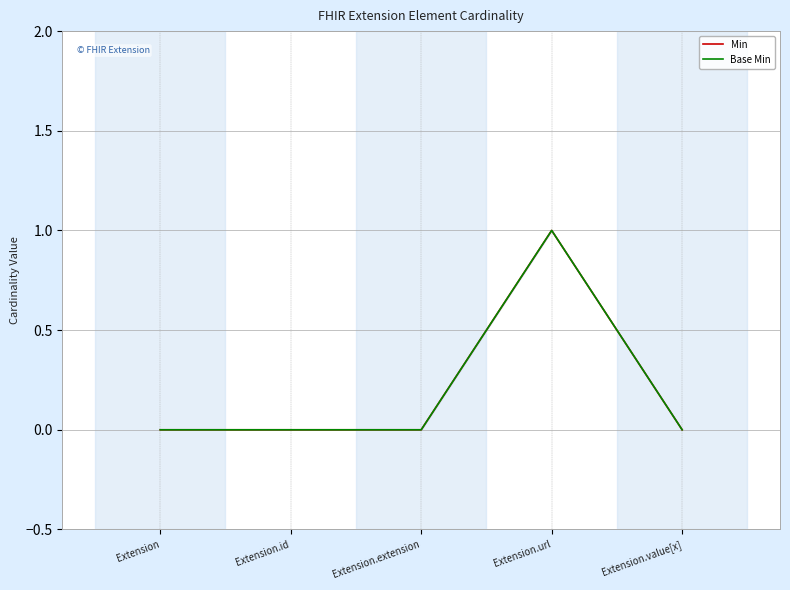

Count the Min values in the range 0 to 1.

5